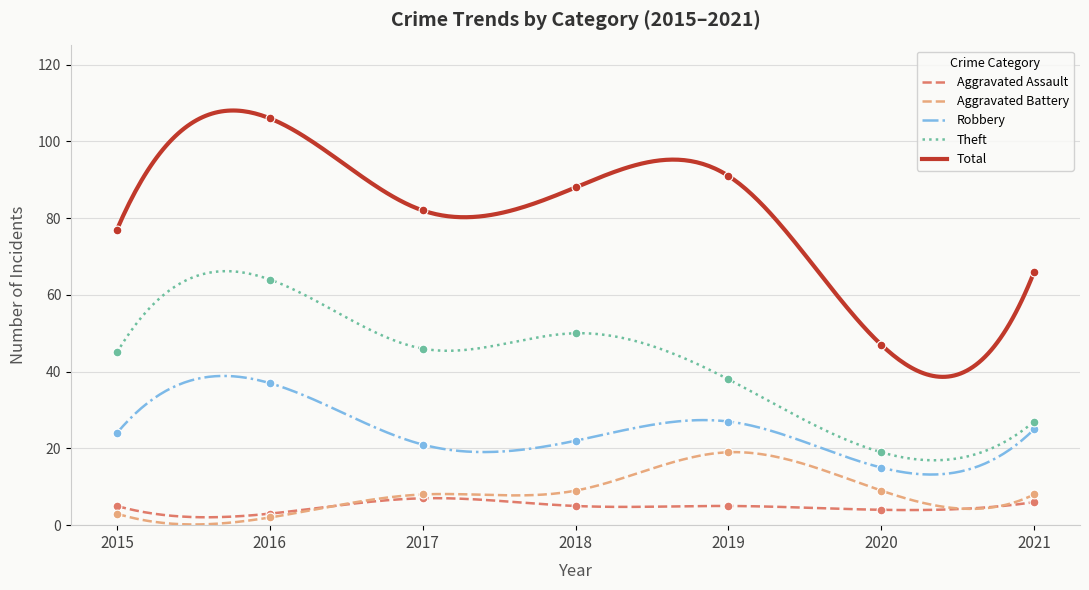

Which series contains the lowest Y value?

Aggravated Battery